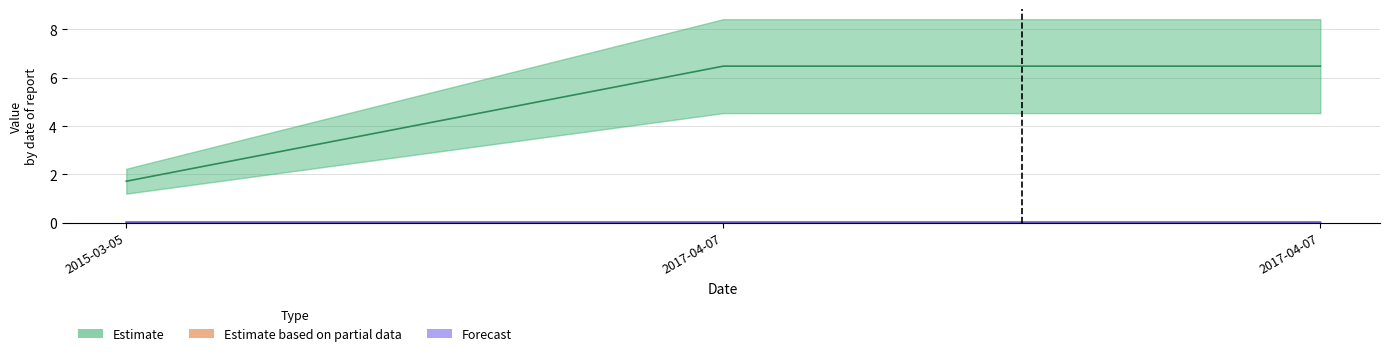

The chart shows a value of 6.5 at 2017-04-07. True or false?

True